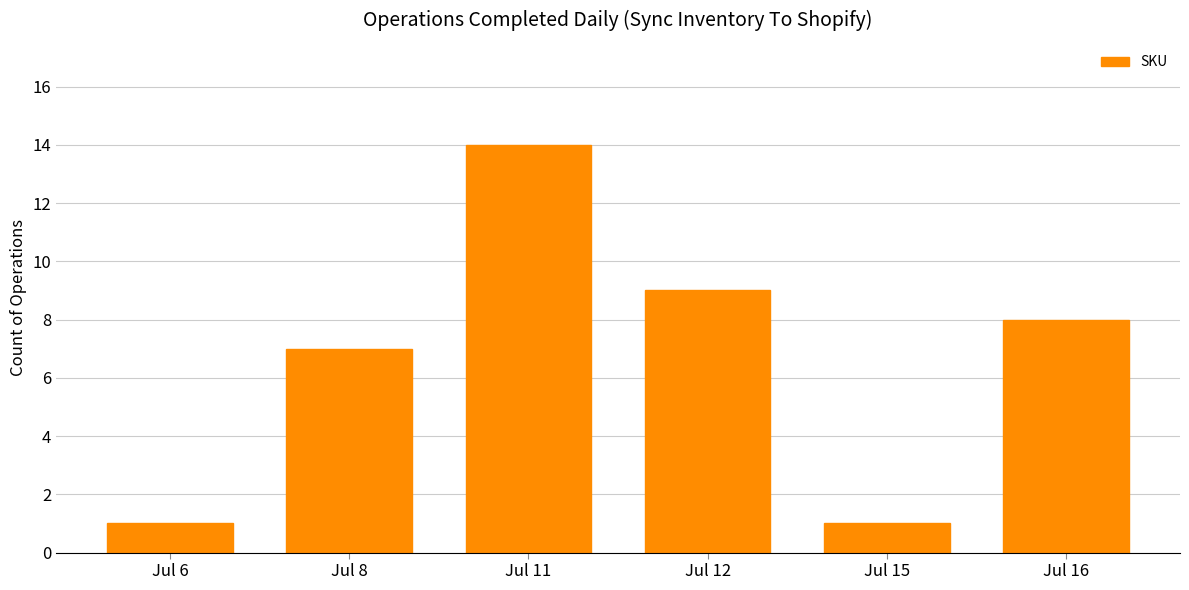

Reading right to left, list all the values displayed in this chart.

Jul 16=8	Jul 15=1	Jul 12=9	Jul 11=14	Jul 8=7	Jul 6=1